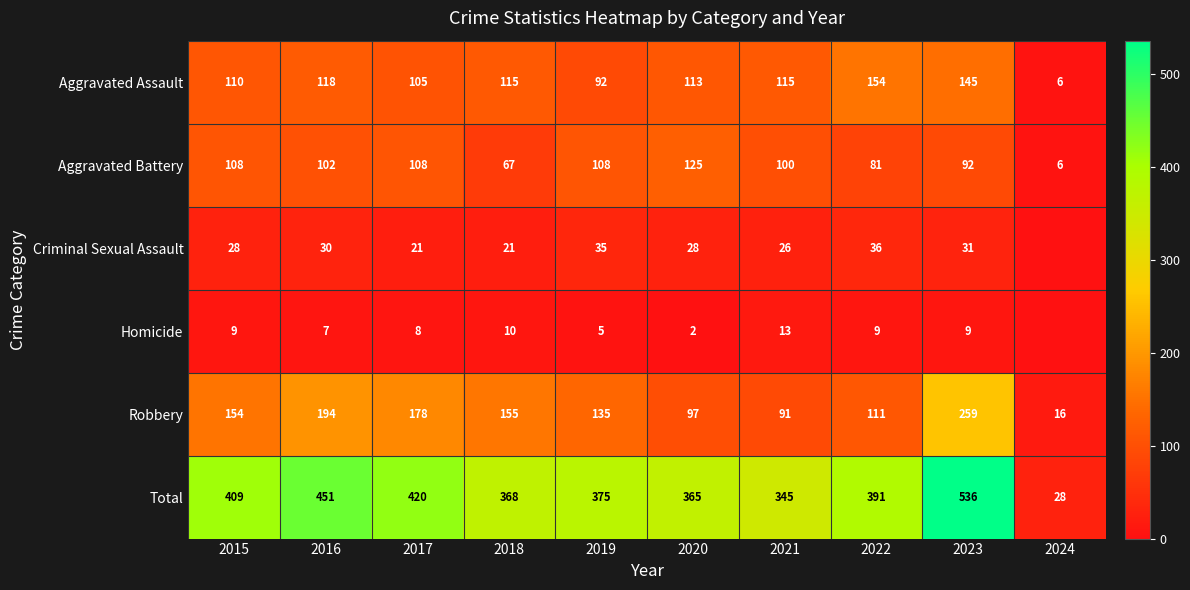

The value of Aggravated Assault at 2021 is 115. True or false?

True